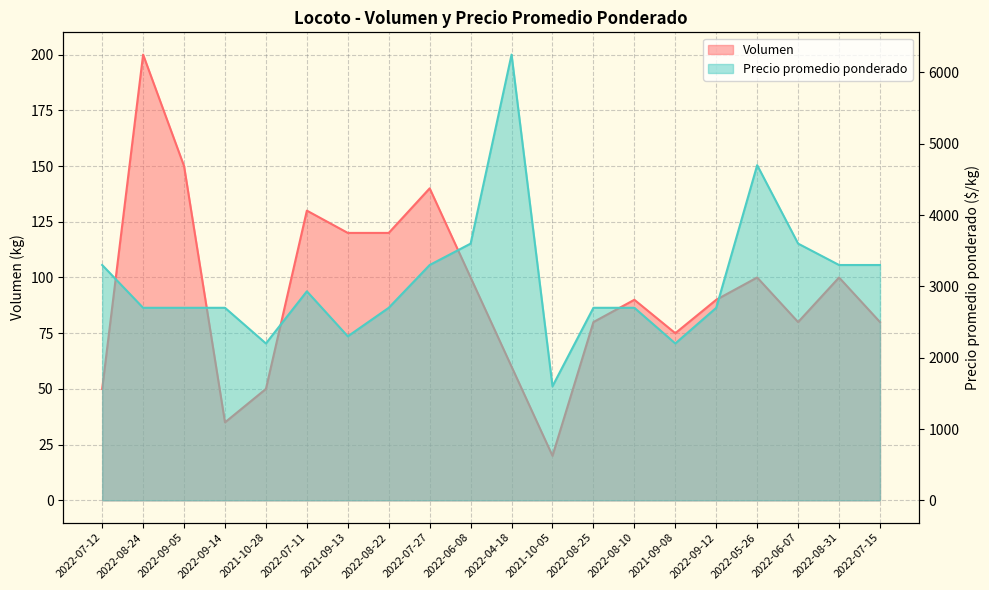

Reading left to right, what are all the values shown in this chart?

Volumen: 50	200	150	35	50	130	120	120	140	100	60	20	80	90	75	90	100	80	100	80
Precio promedio ponderado: 3300	2700	2700	2700	2200	2931	2300	2700	3300	3600	6250	1600	2700	2700	2200	2700	4700	3600	3300	3300